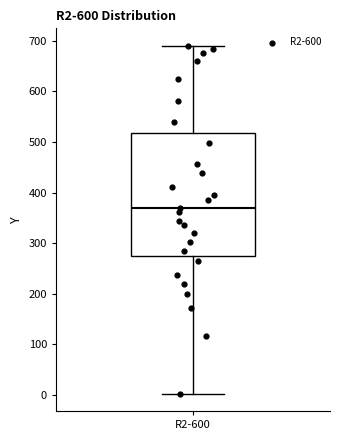

Transcribe this box plot: give where the median line is, the range the box spans, and where the two whiskers end, as read against the y-axis. The values are not printed on the chart, so give them approximately, as read against the axis.

median 370, box 270 to 520, whiskers 0 to 690